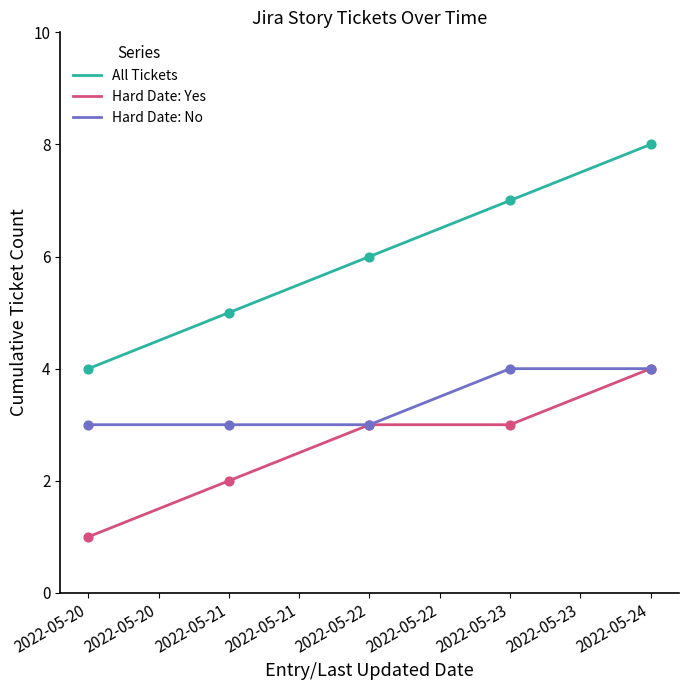

At which category is the sum across all series the highest?

2022-05-24